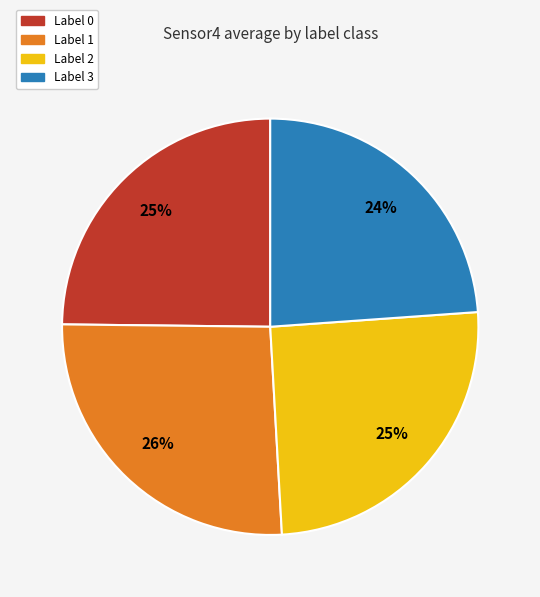

Does any single category account for the majority?

No